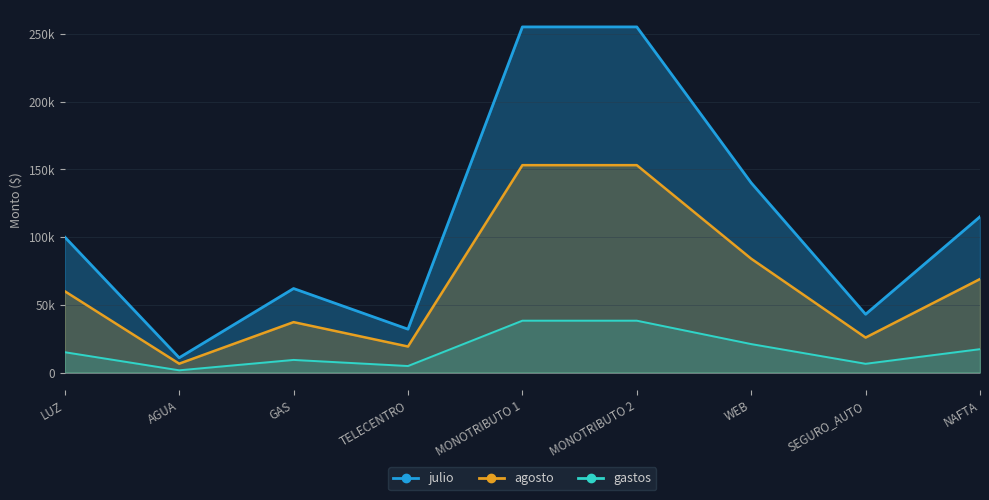

What is the difference between the highest and lowest values at NAFTA?

46000.0